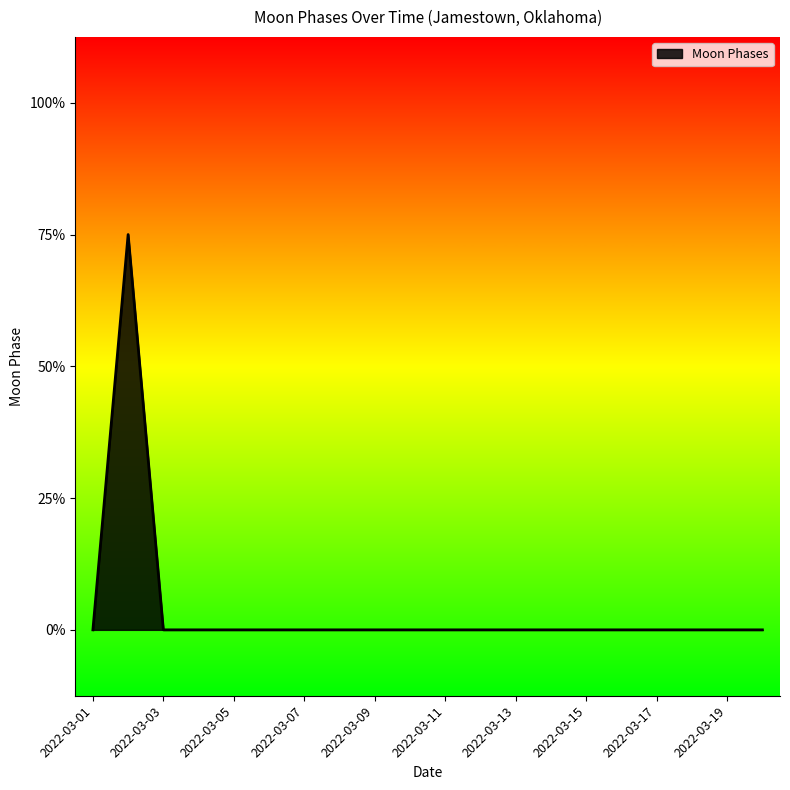

What is the sum of all values?

3